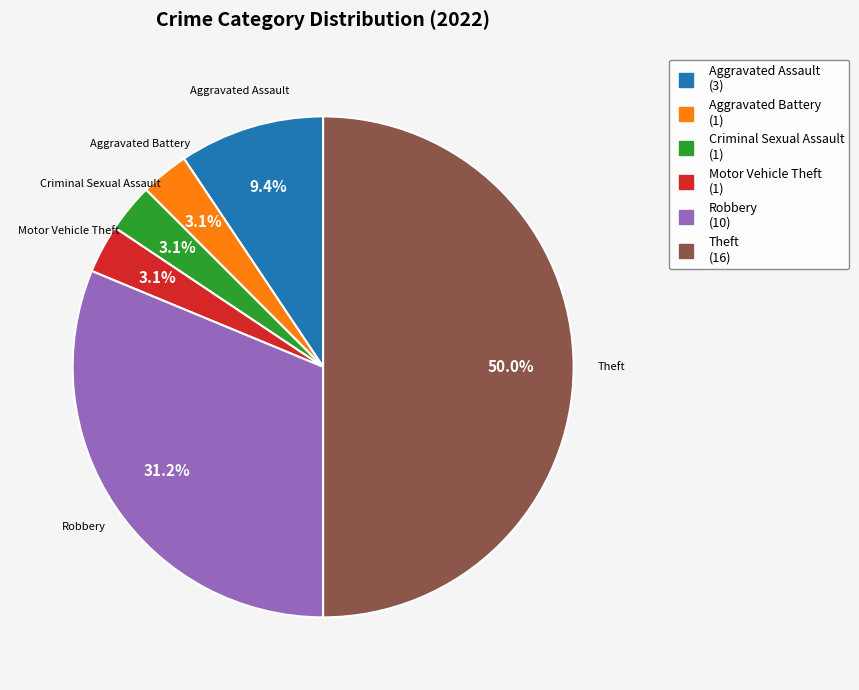

To the nearest percent, what portion does Theft represent?

50%